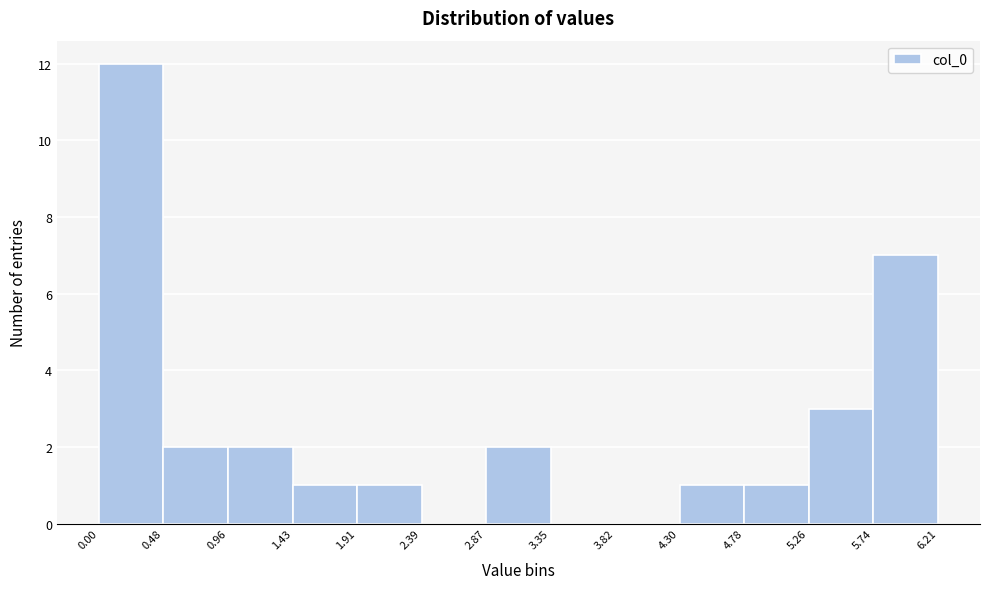

How tall is the bar that spans 2.87 to 3.35 on the x-axis? The values are not printed on the chart, so give them approximately, as read against the axis.

2